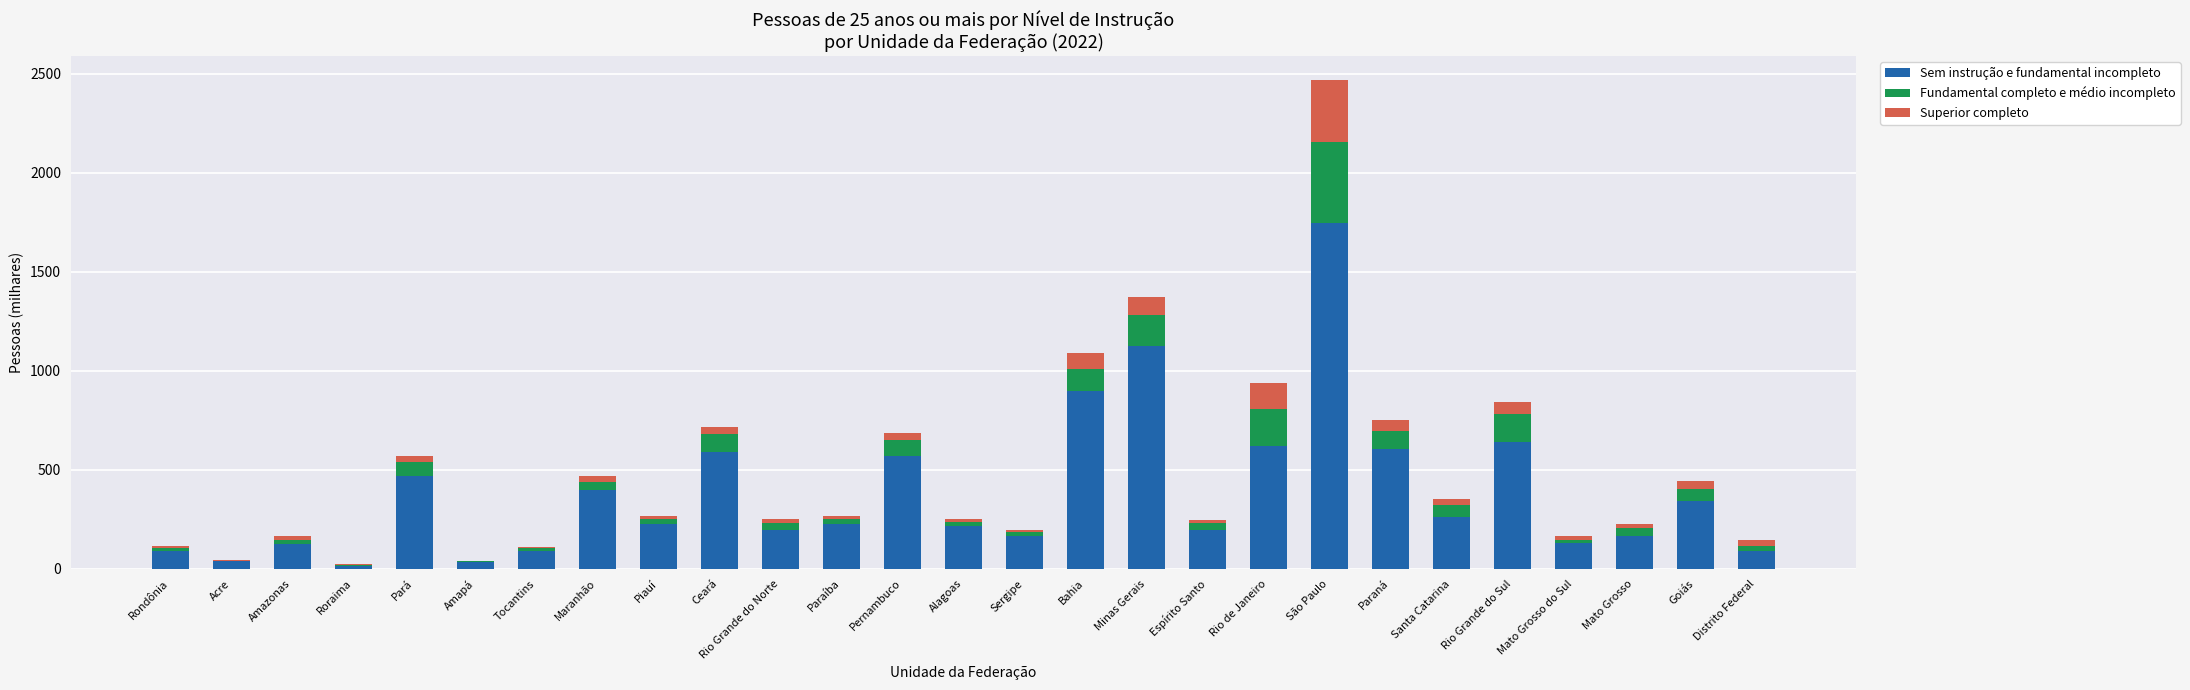

True or false: Sem instrução e fundamental incompleto has a value of 92 at Distrito Federal.

True